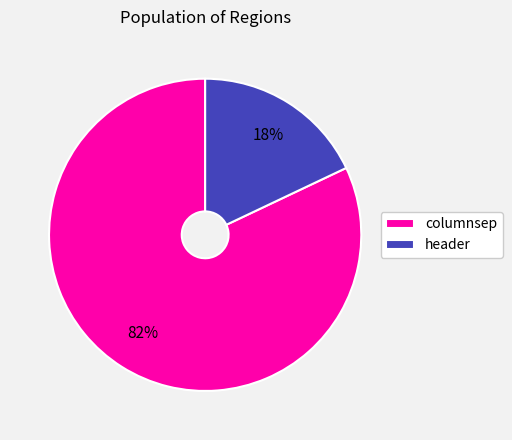

Is there a majority slice in this chart?

Yes